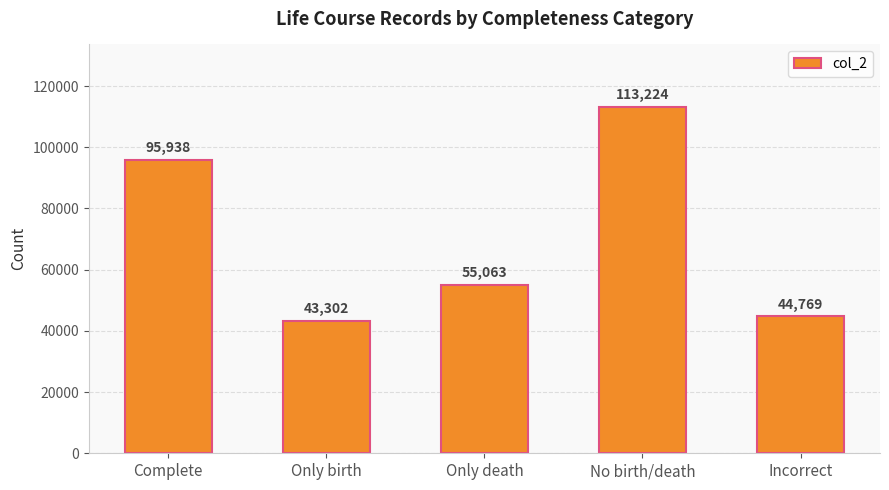

What is the change in value from Complete to No birth/death?

+17286